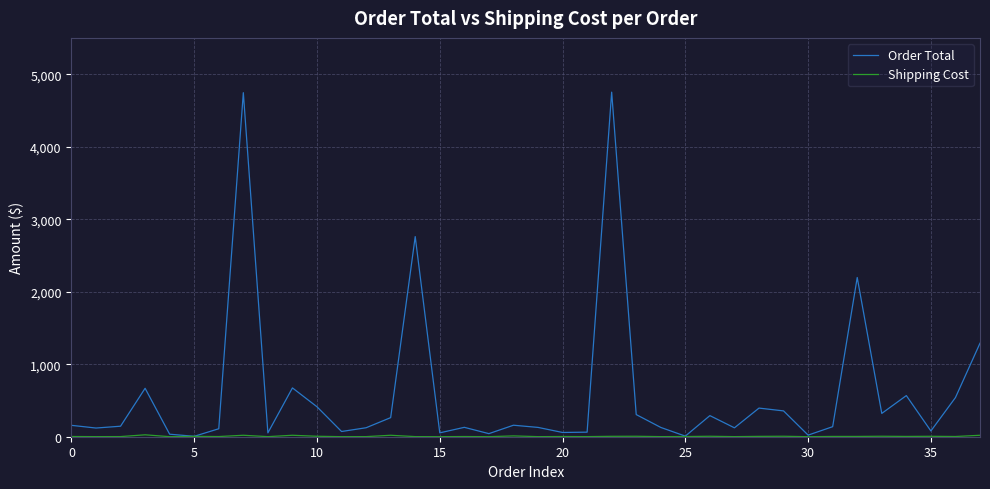

Which series has the widest spread of values?

Order Total